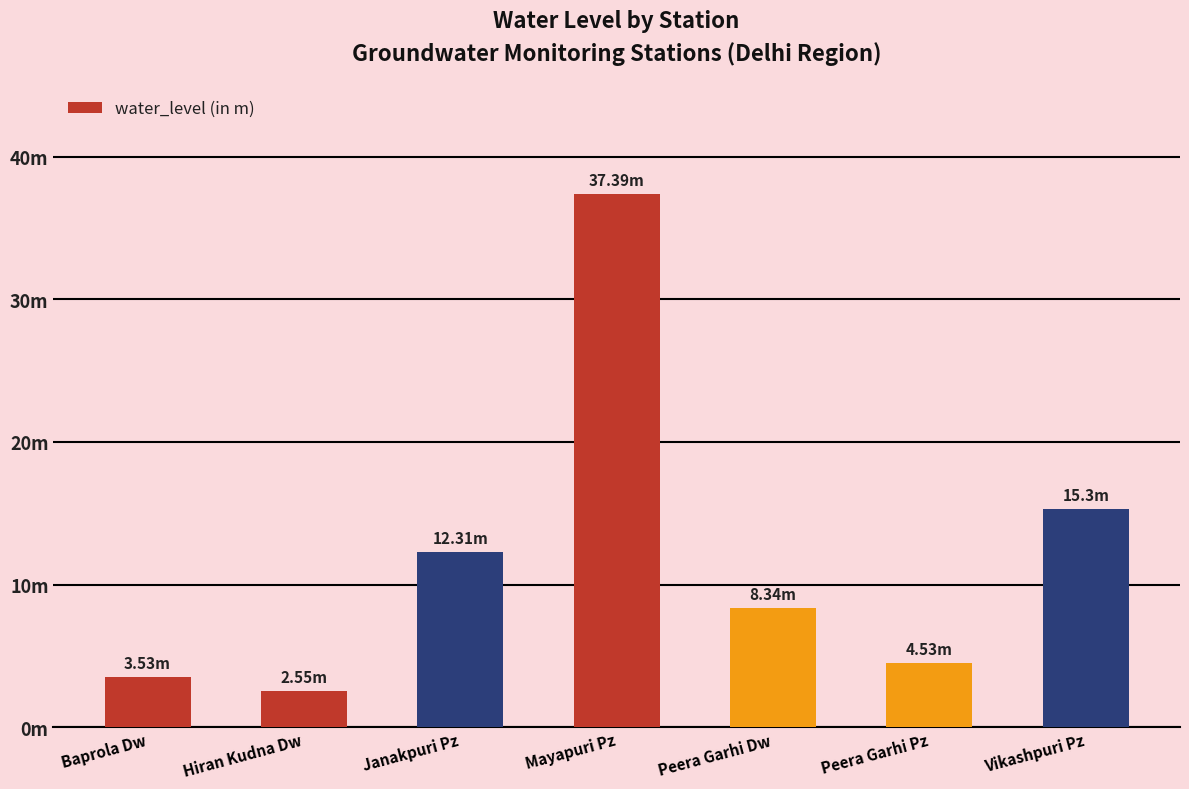

At which label is the value closest to 19?

Vikashpuri Pz